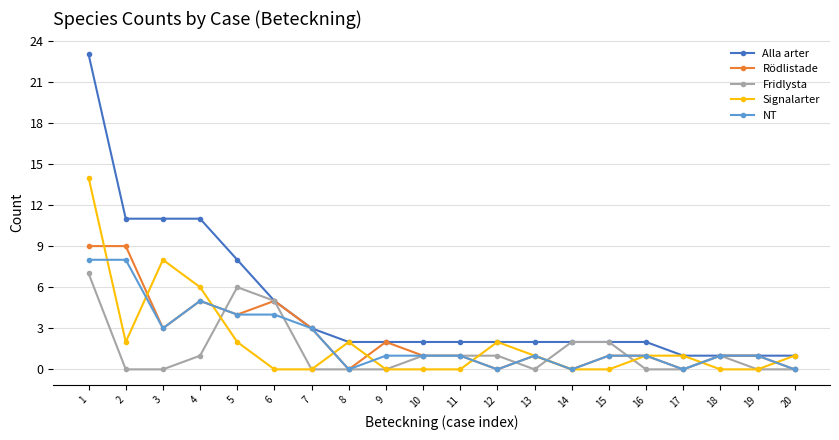

Reading right to left, list all the values displayed in this chart.

Alla arter: 1	1	1	1	2	2	2	2	2	2	2	2	2	3	5	8	11	11	11	23
Rödlistade: 0	1	1	0	1	1	0	1	0	1	1	2	0	3	5	4	5	3	9	9
Fridlysta: 0	0	1	0	0	2	2	0	1	1	1	0	0	0	5	6	1	0	0	7
Signalarter: 1	0	0	1	1	0	0	1	2	0	0	0	2	0	0	2	6	8	2	14
NT: 0	1	1	0	1	1	0	1	0	1	1	1	0	3	4	4	5	3	8	8